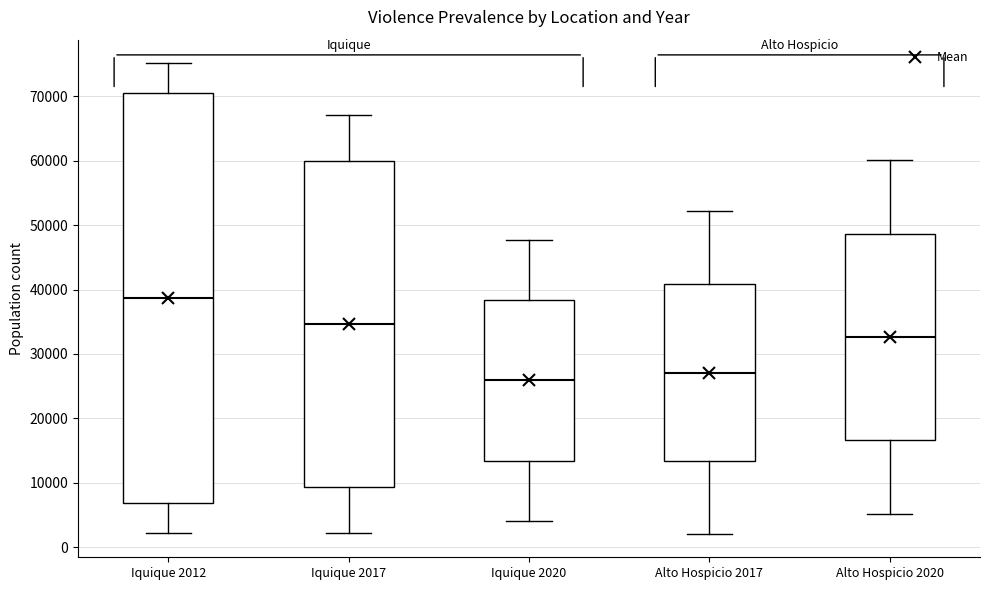

Comparing the boxes themselves (not the whiskers), which one is the tallest?

Iquique 2012